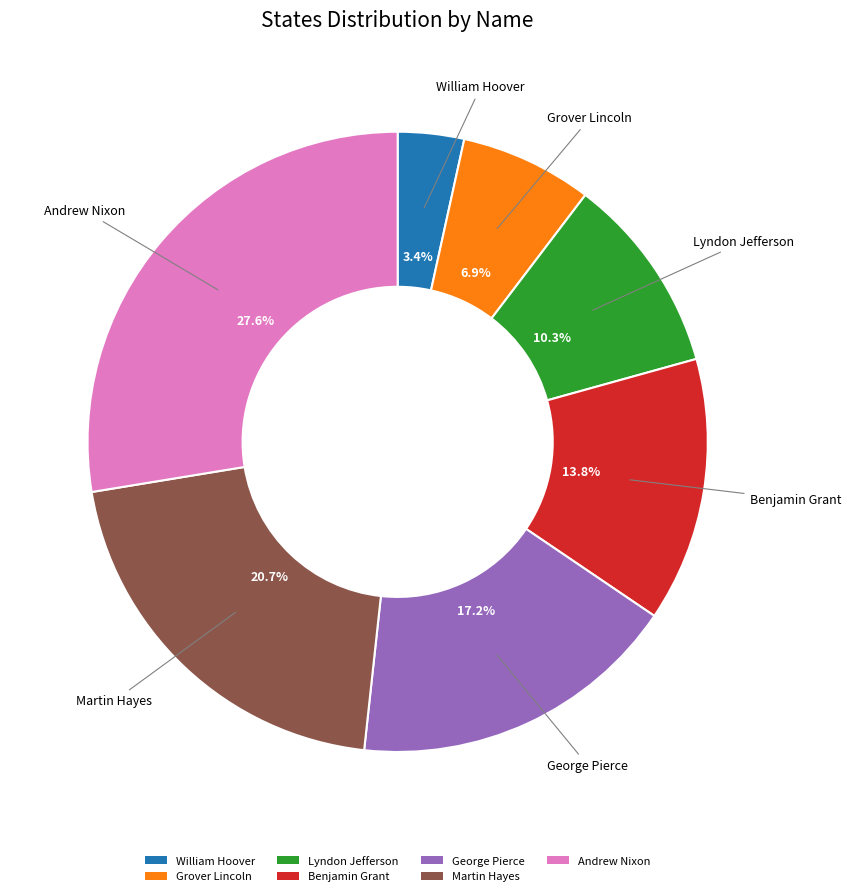

Which slice is the smallest?

William Hoover